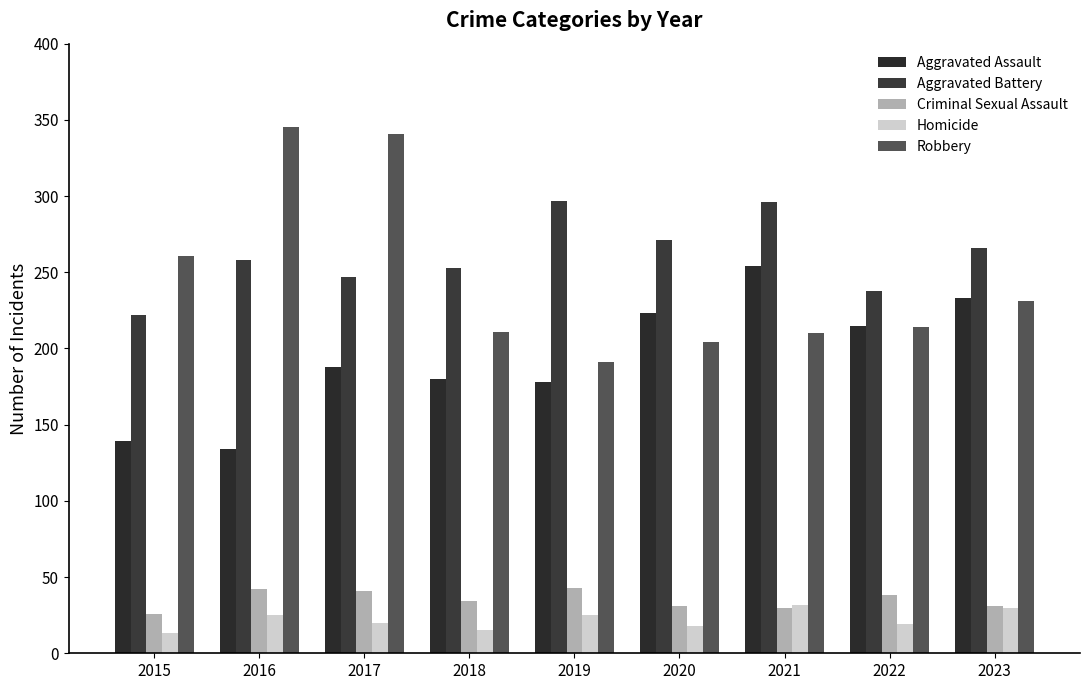

What is the difference between the Aggravated Battery values at 2015 and 2018?

31